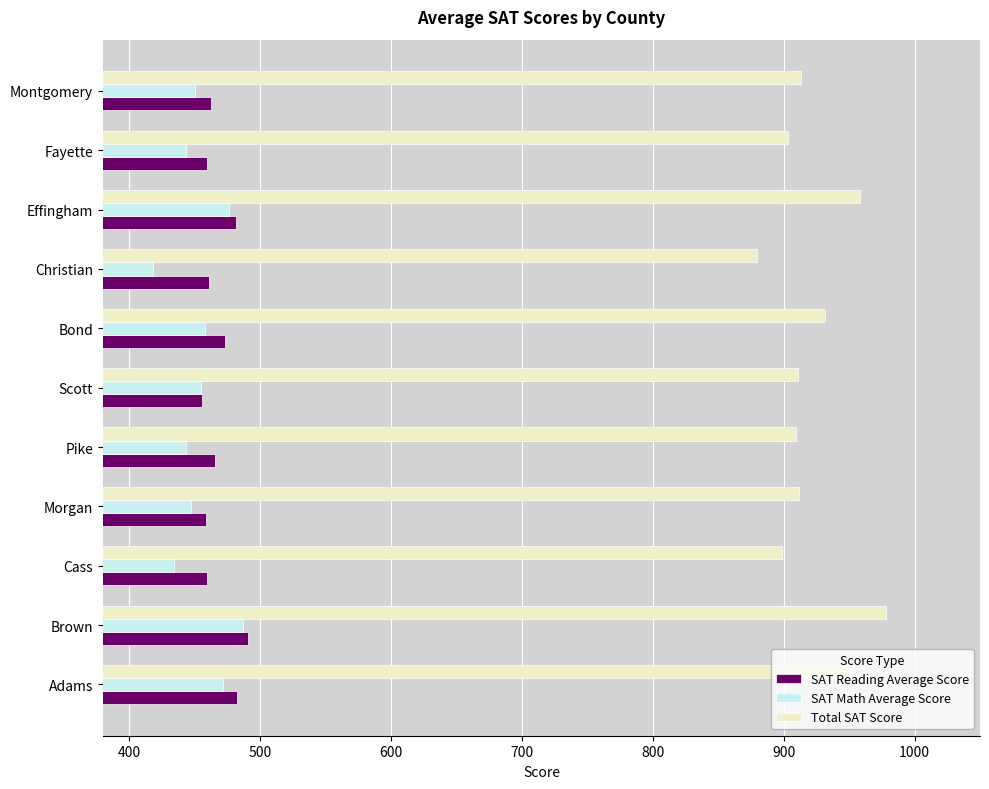

Between Effingham and Montgomery, which series saw the biggest shift?

Total SAT Score